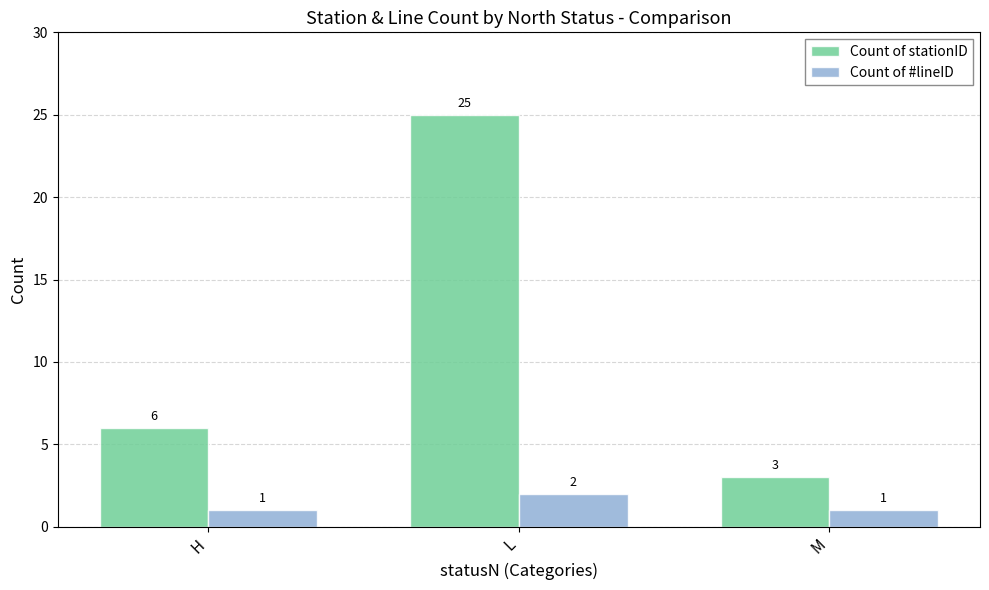

Reading left to right, what are all the values shown in this chart?

Count of stationID: 6	25	3
Count of #lineID: 1	2	1